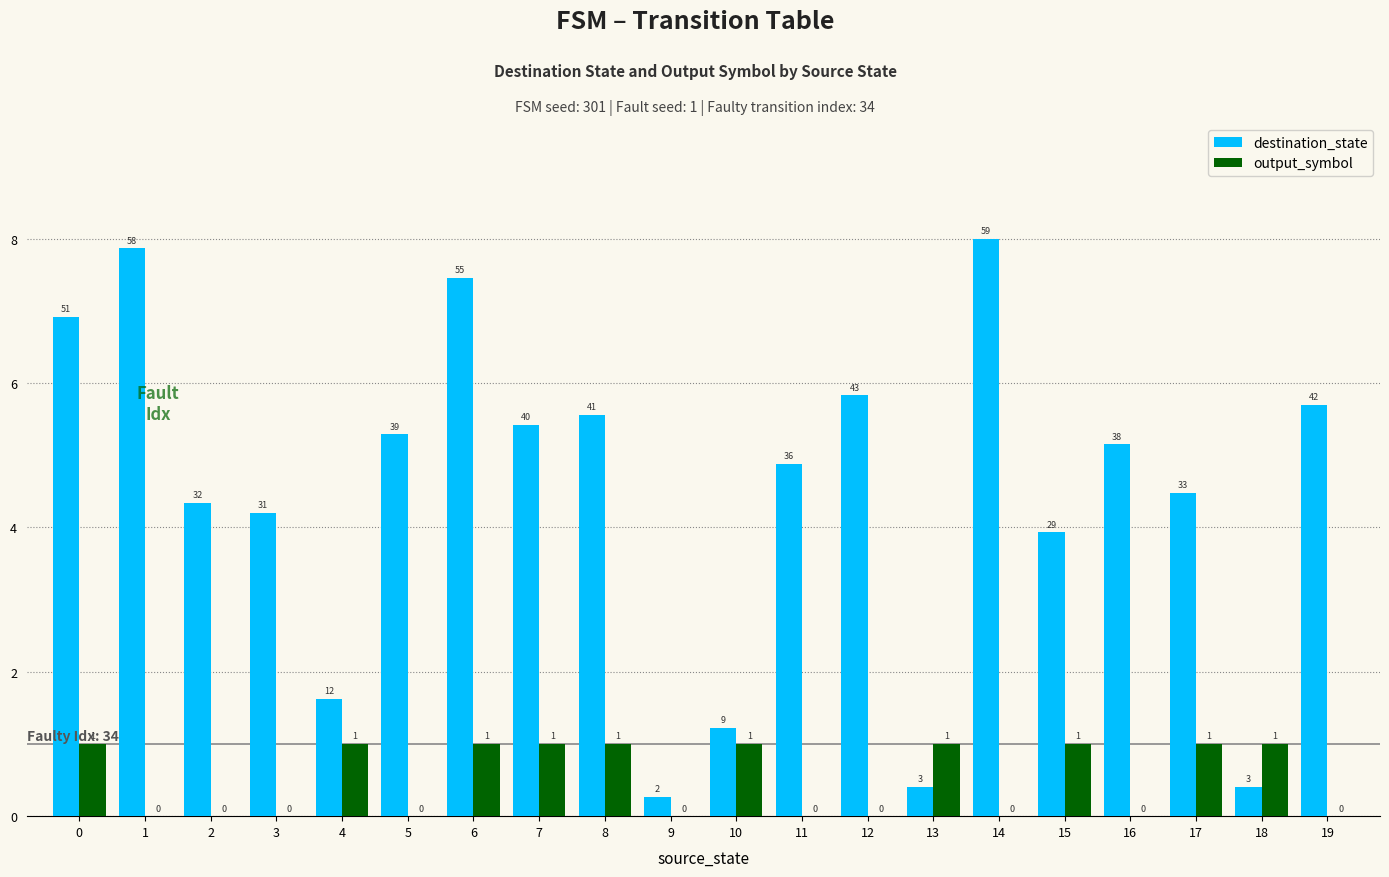

At which category is the sum across all series the highest?

6